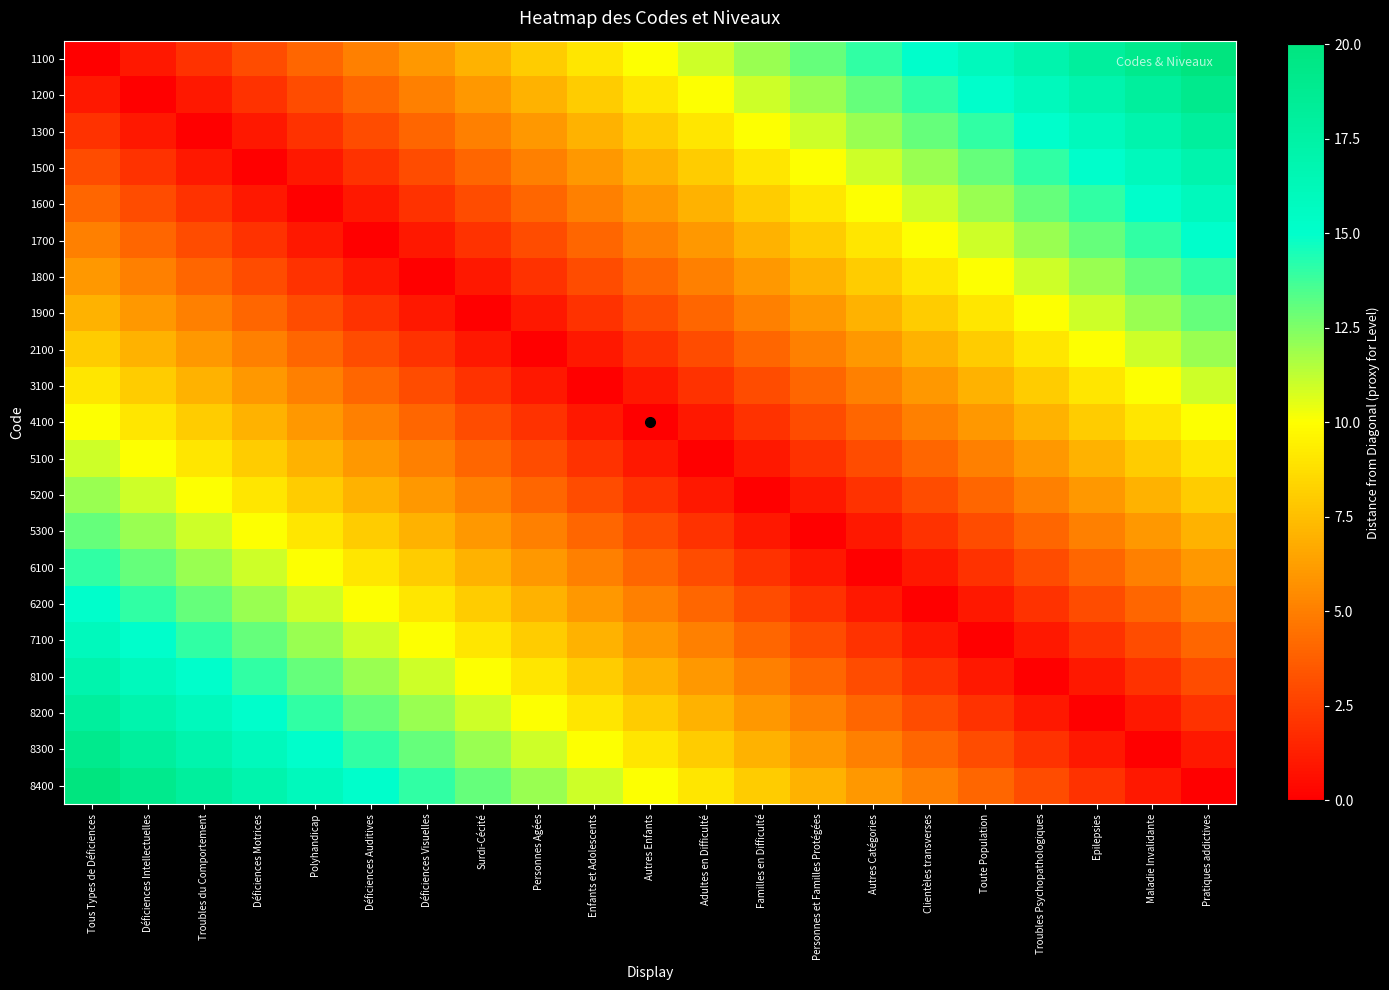

What is the total value across all series at Personnes Agées?

114